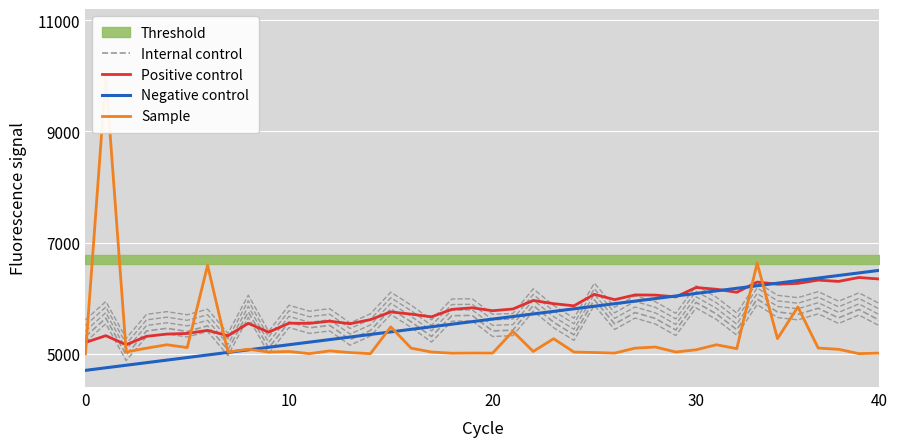

How many data points in Positive control are less than 5804?

20